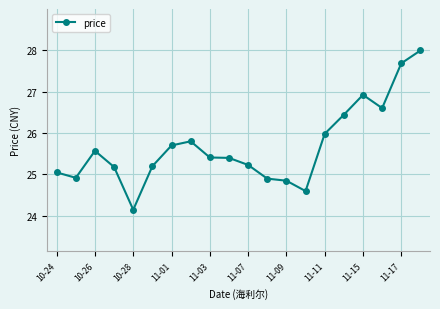

What is the greatest value displayed?

28.0